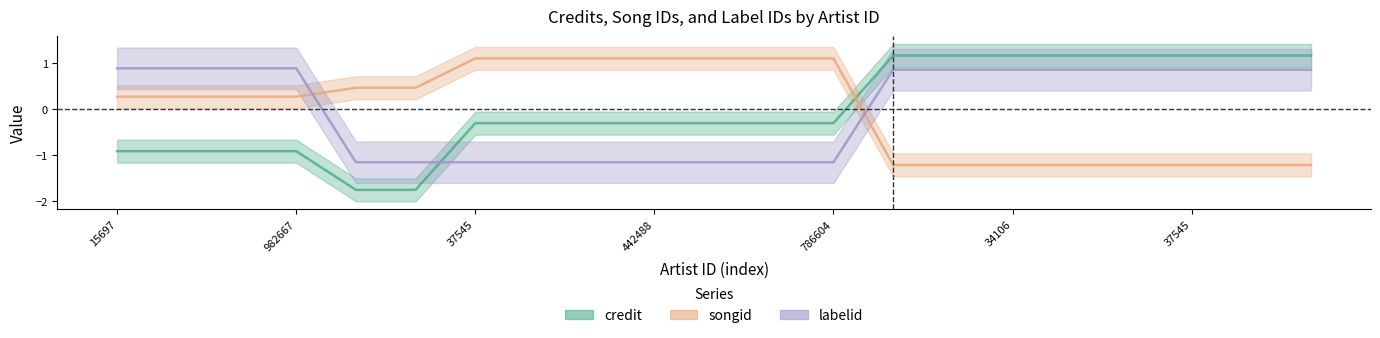

Which series changed the most between 15697 and 786604?

labelid